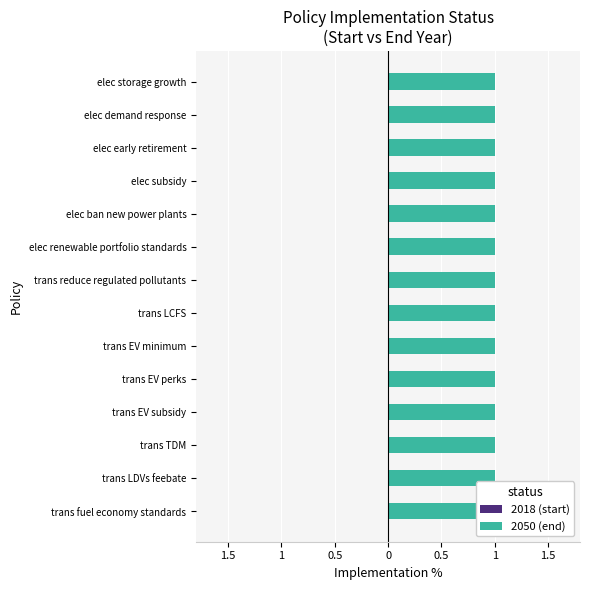

List the series in order of their peak value, highest first.

2050 (end), 2018 (start)